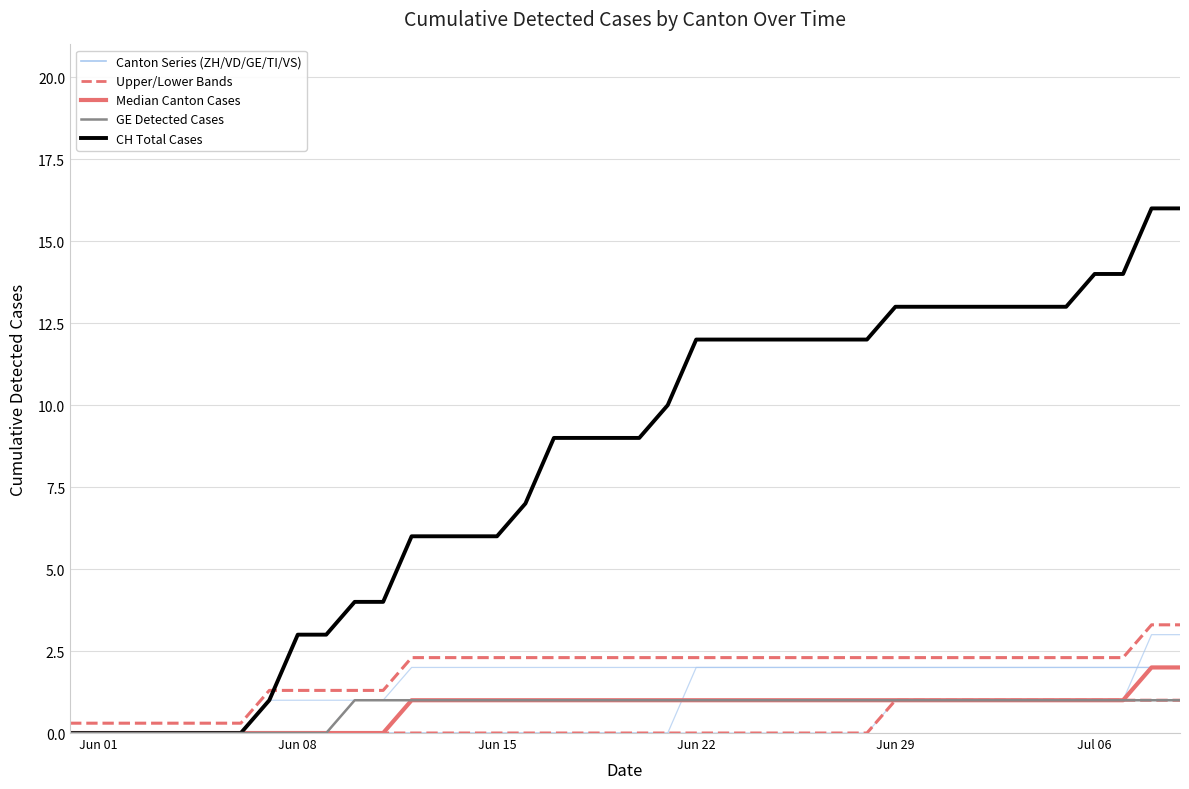

How many lines are shown in the chart?

6